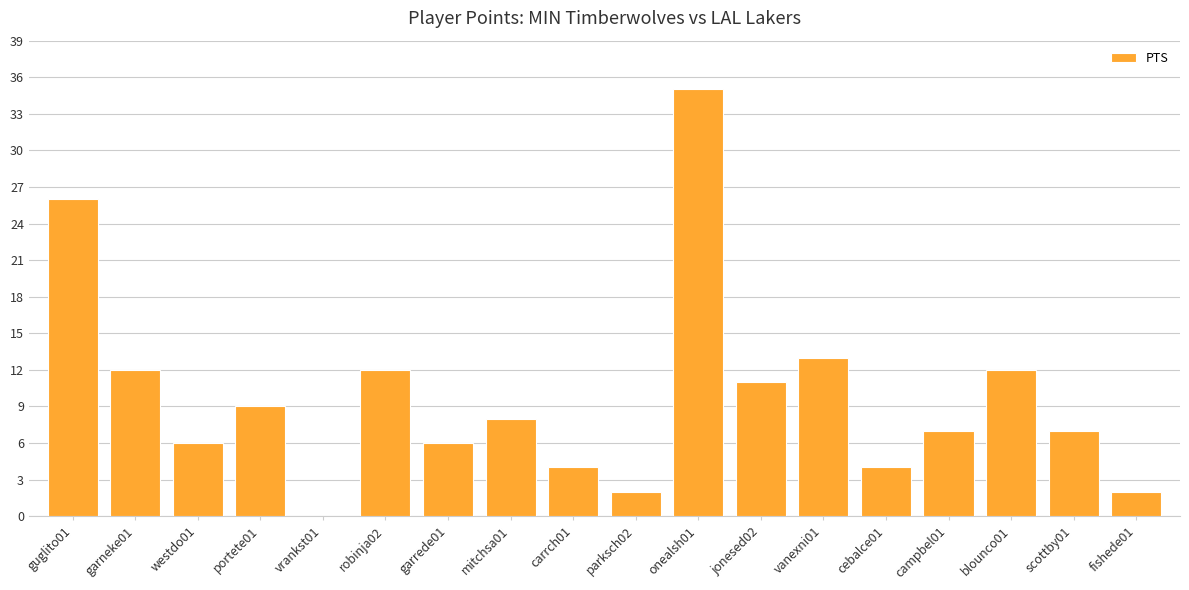

Are the bars grouped side by side (vs. stacked)?

No